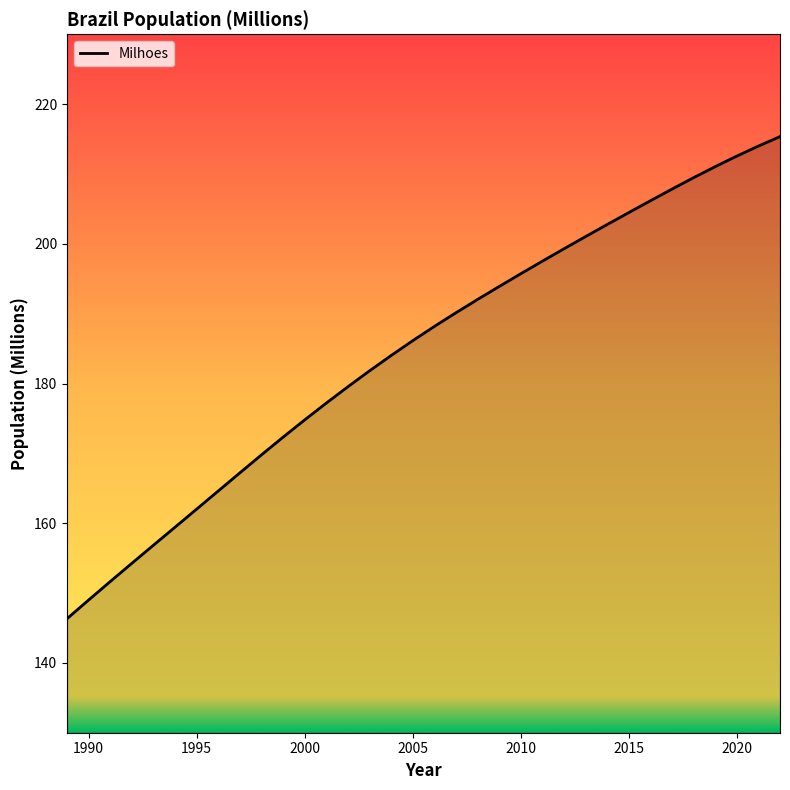

Reading left to right, extract all data points from this chart.

146.3	149.0	151.6	154.3	156.8	159.4	162.0	164.6	167.2	169.8	172.3	174.8	177.2	179.5	181.8	184.0	186.1	188.2	190.1	192.0	193.9	195.7	197.5	199.3	201.0	202.8	204.5	206.2	207.8	209.5	211.0	212.6	214.0	215.4